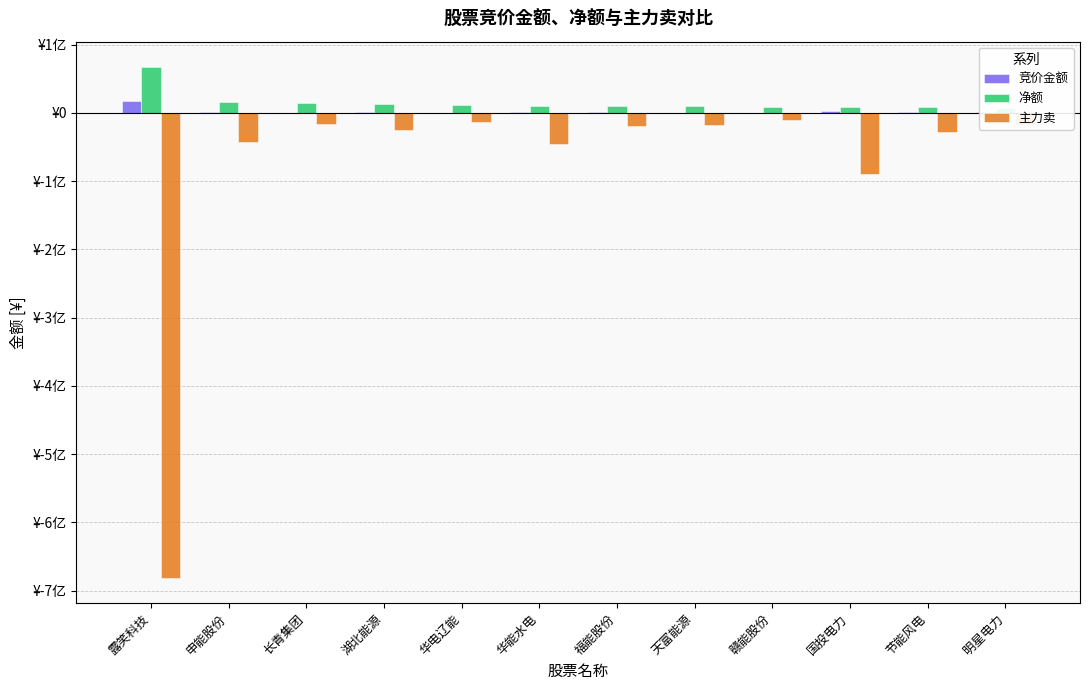

Is it true that 主力卖 equals -7089739 at 华电辽能?

False